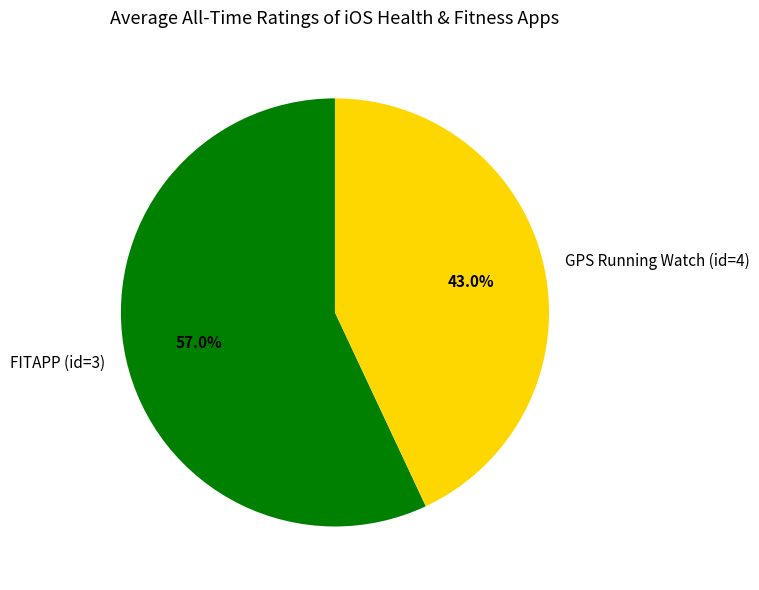

Which slice is the smallest?

GPS Running Watch (id=4)